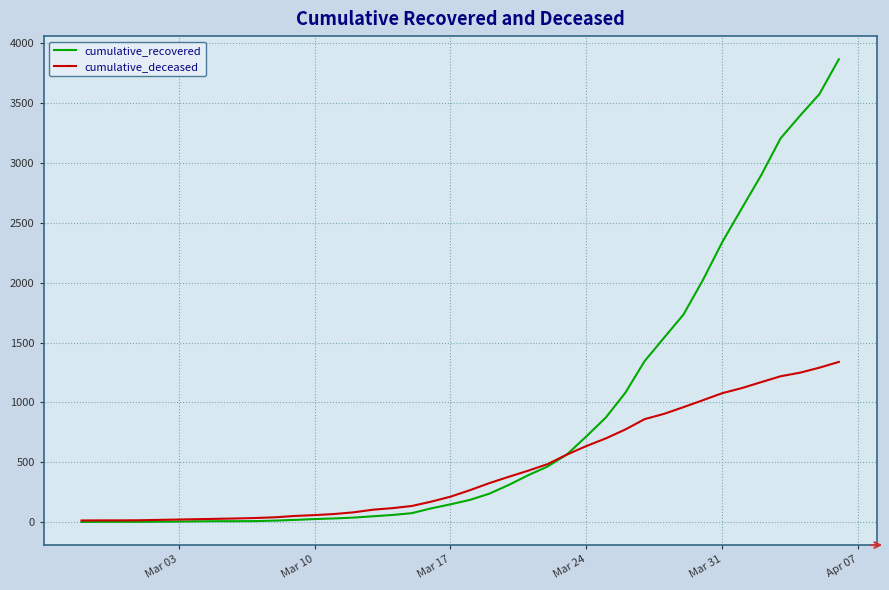

At how many categories does at least one series exceed 1003?

12